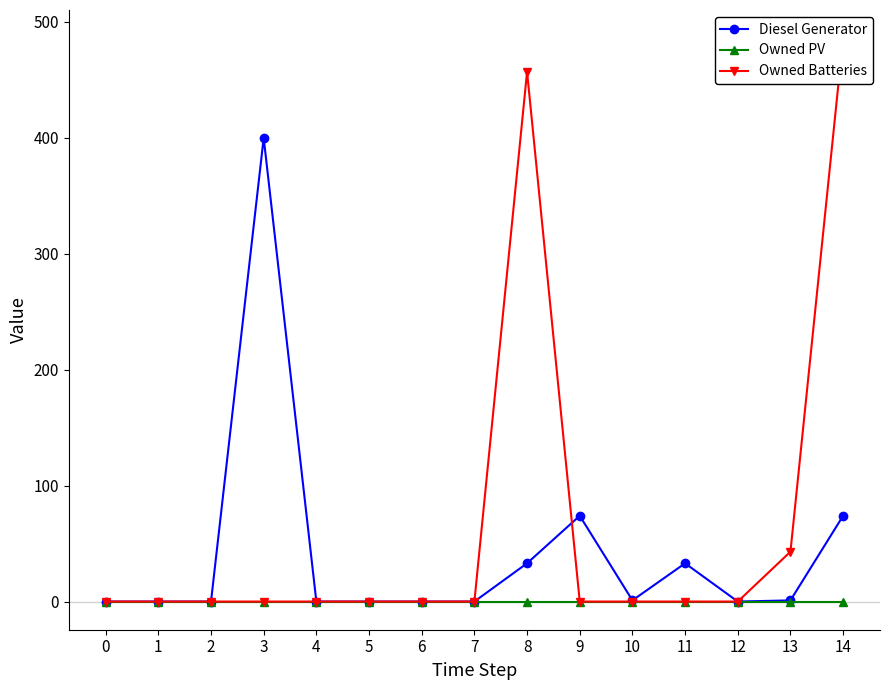

Between 1 and 7, which series saw the biggest shift?

Diesel Generator